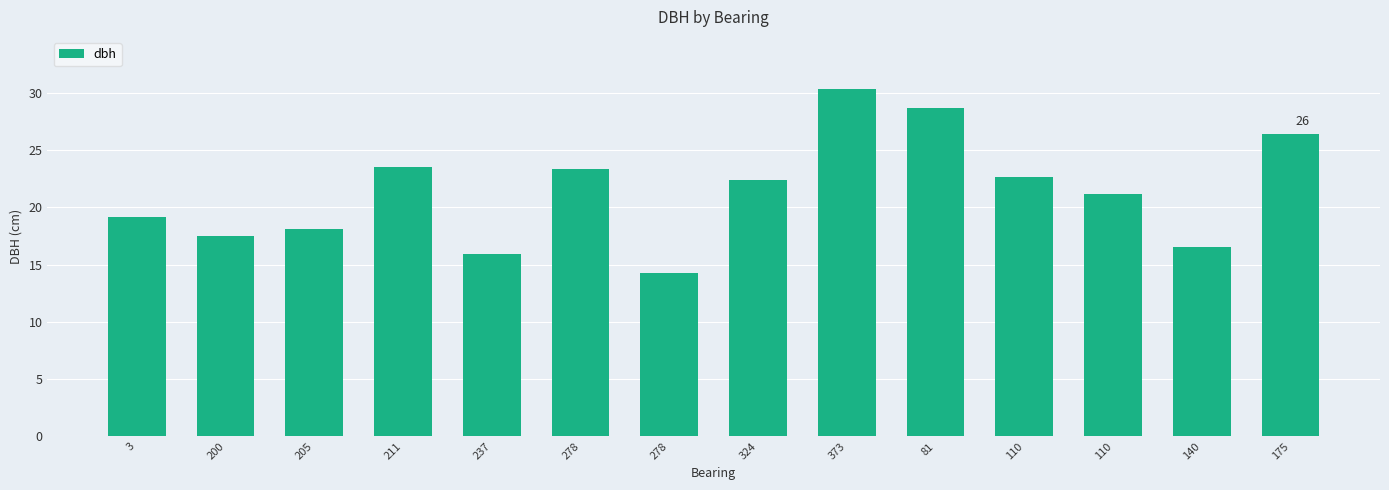

What is the value of the 4th bar from the left?

23.5